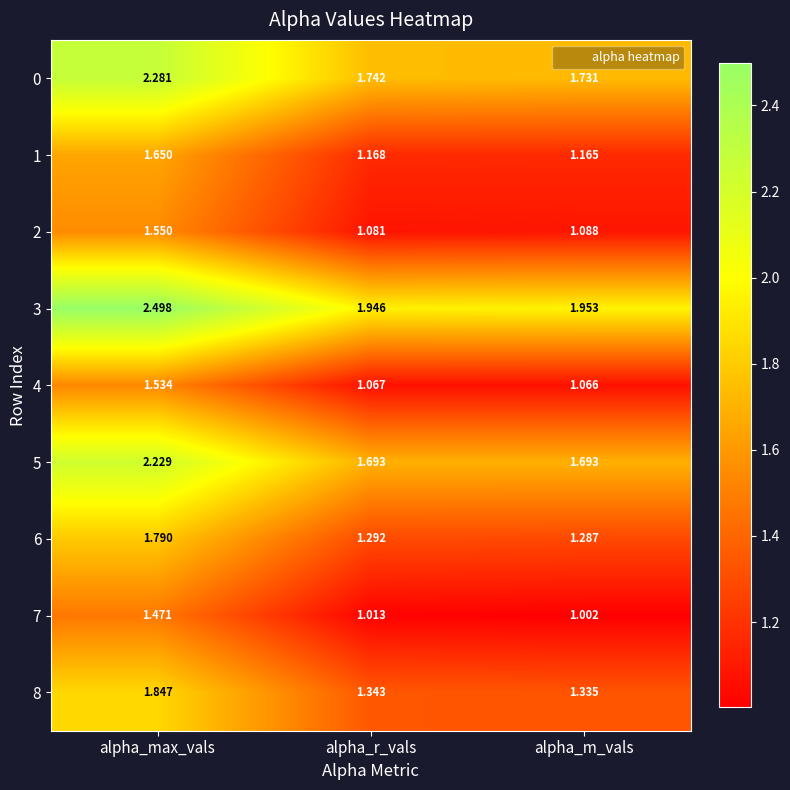

List the labels in order of 6 value, smallest first.

alpha_m_vals, alpha_r_vals, alpha_max_vals